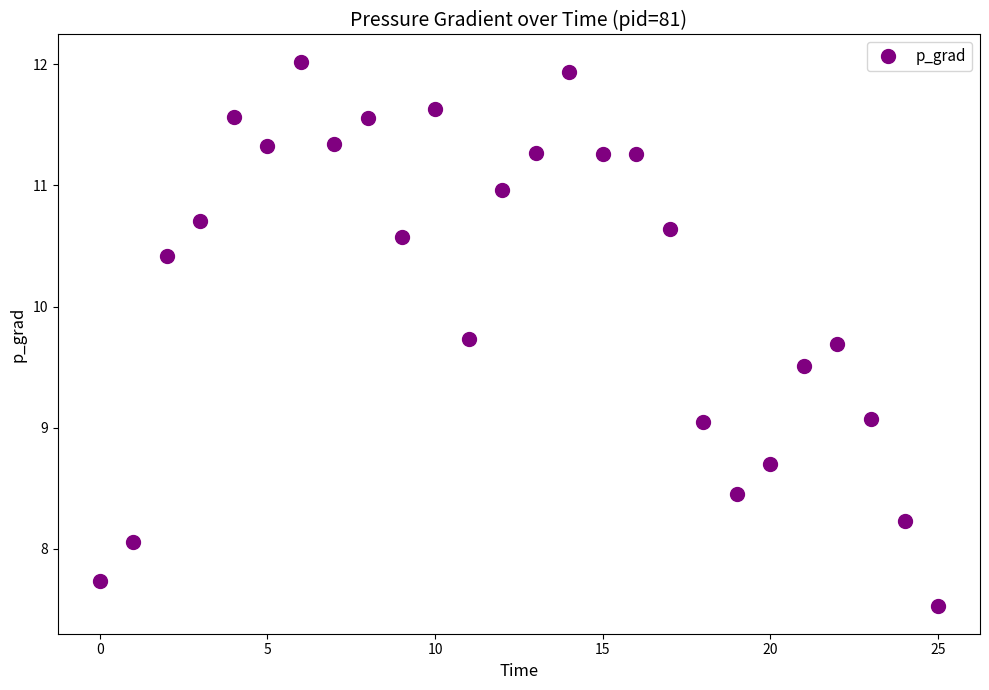

What is the value of the 4th point from the left?

10.7